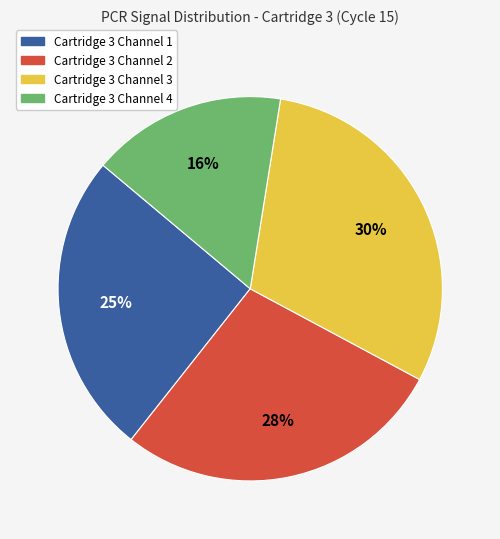

Is there a majority slice in this chart?

No